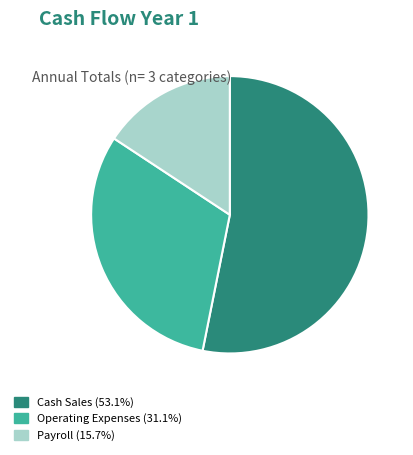

Does any single category account for the majority?

Yes